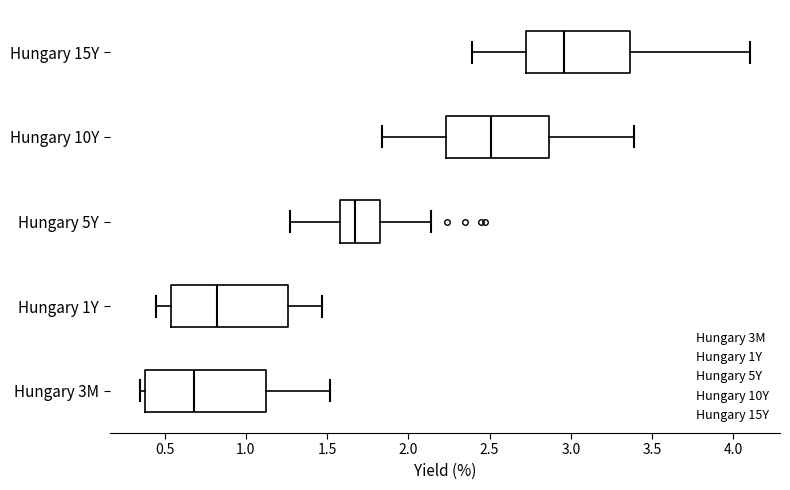

Reading bottom to top, read every box against the x-axis: the position of its median line, the range the box covers, and the ends of its whiskers. The values are not printed on the chart, so give them approximately, as read against the axis.

Hungary 3M: median 0.70, box 0.40 to 1.15, whiskers 0.35 to 1.50
Hungary 1Y: median 0.85, box 0.55 to 1.25, whiskers 0.45 to 1.45
Hungary 5Y: median 1.70, box 1.60 to 1.85, whiskers 1.25 to 2.15
Hungary 10Y: median 2.50, box 2.25 to 2.85, whiskers 1.85 to 3.40
Hungary 15Y: median 2.95, box 2.75 to 3.35, whiskers 2.40 to 4.10